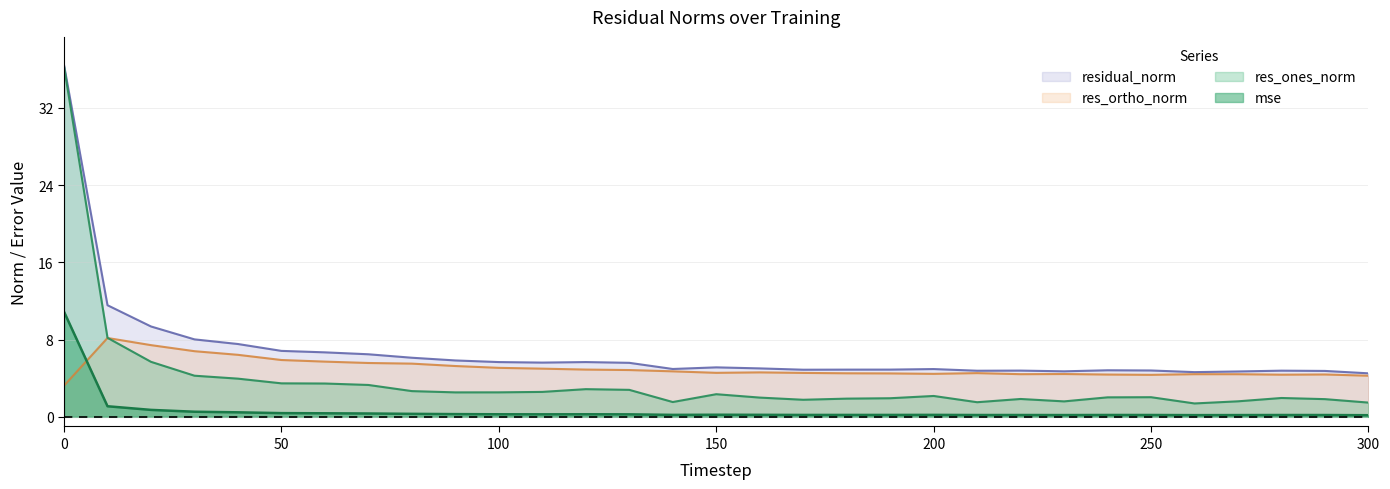

The value of residual_norm at 120 is 5.7. True or false?

True